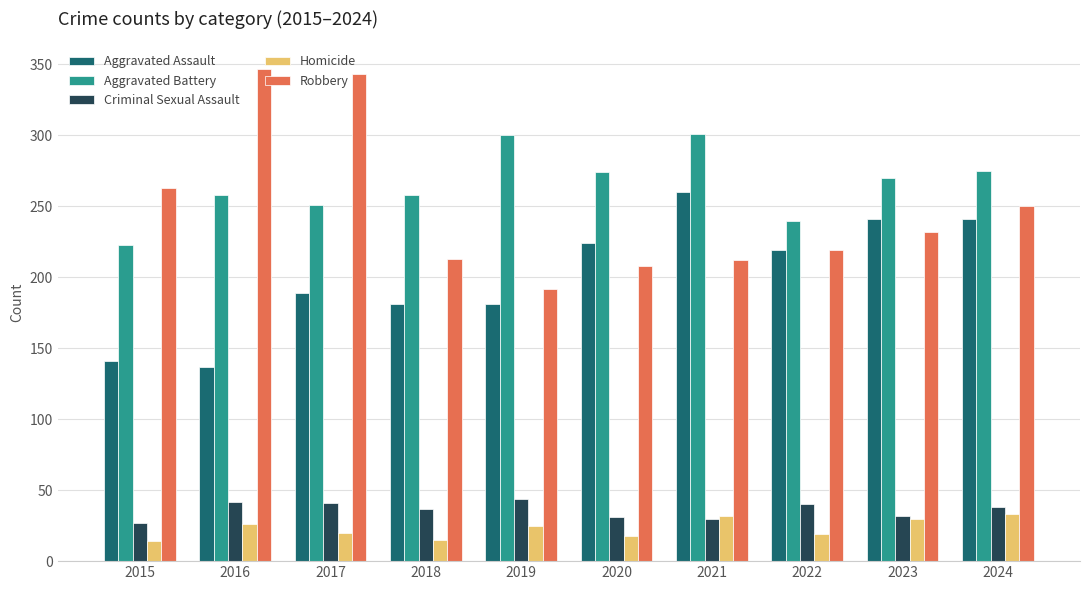

What is the highest value of the Aggravated Battery series?

301